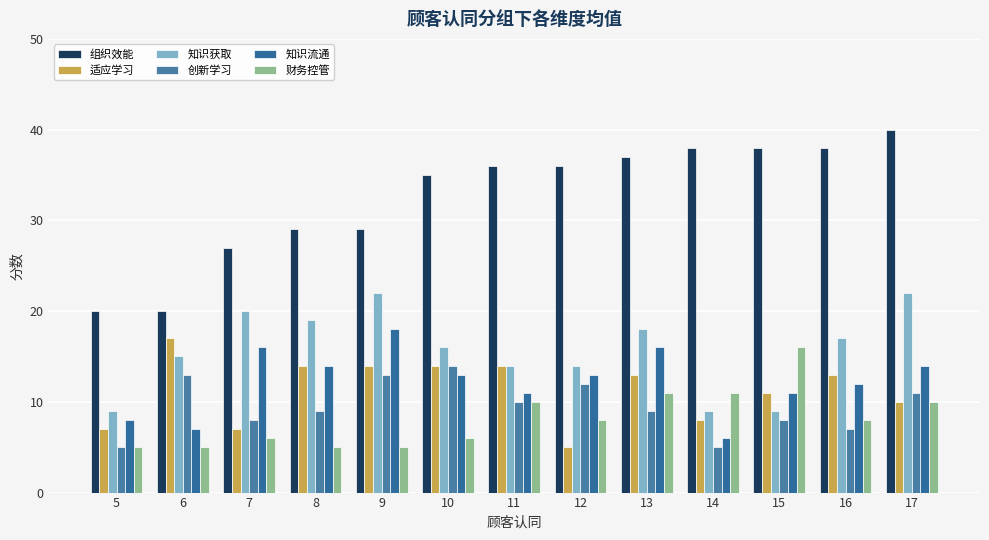

At which label is 知识获取 closest to 15?

6